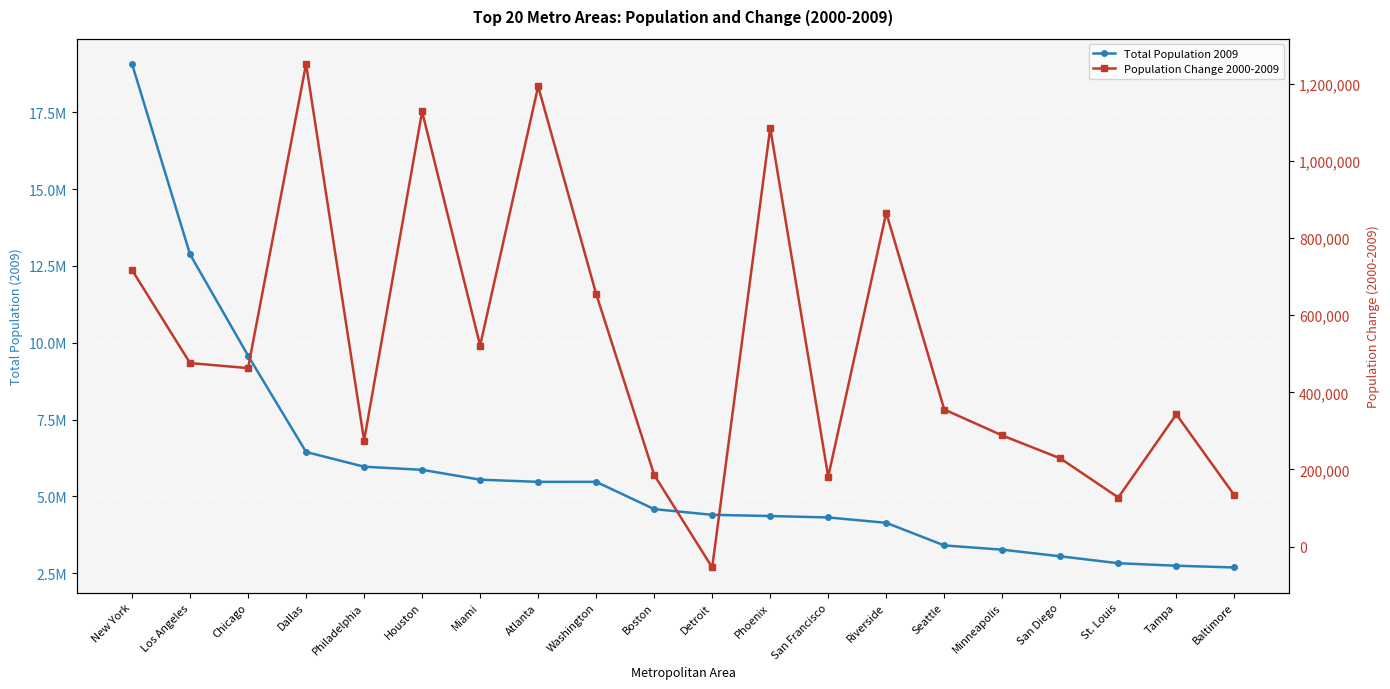

Reading left to right, what are all the values shown in this chart?

Total Population 2009: New York=19069796	Los Angeles=12874797	Chicago=9580567	Dallas=6447615	Philadelphia=5968252	Houston=5867489	Miami=5547051	Atlanta=5475213	Washington=5476241	Boston=4588680	Detroit=4403437	Phoenix=4364094	San Francisco=4317853	Riverside=4143113	Seattle=3407848	Minneapolis=3269814	San Diego=3053793	St. Louis=2828990	Tampa=2747272	Baltimore=2690886
Population Change 2000-2009: New York=717053	Los Angeles=475847	Chicago=462835	Dallas=1251427	Philadelphia=274977	Houston=1128075	Miami=521245	Atlanta=1193308	Washington=655210	Boston=186069	Detroit=-54034	Phoenix=1085433	San Francisco=181195	Riverside=865535	Seattle=355469	Minneapolis=288198	San Diego=228806	St. Louis=127356	Tampa=342999	Baltimore=133385